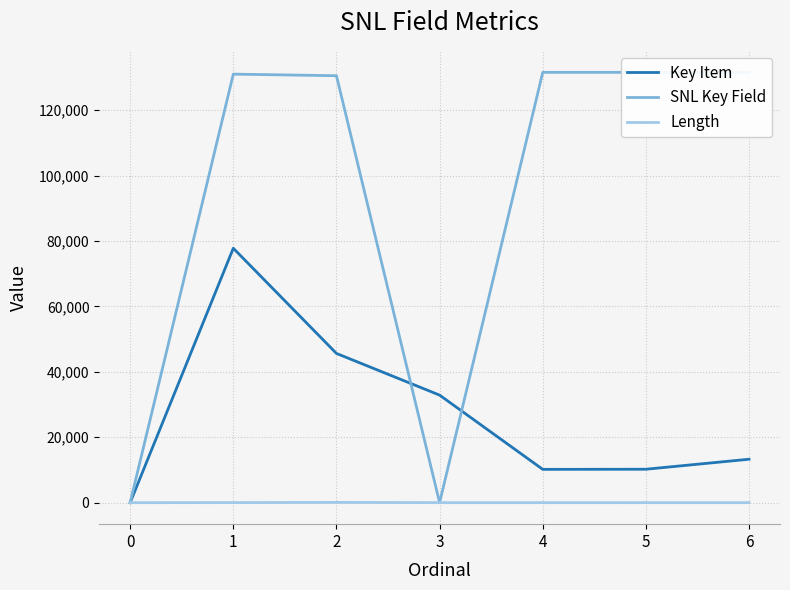

True or false: Length and SNL Key Field intersect in this chart.

True